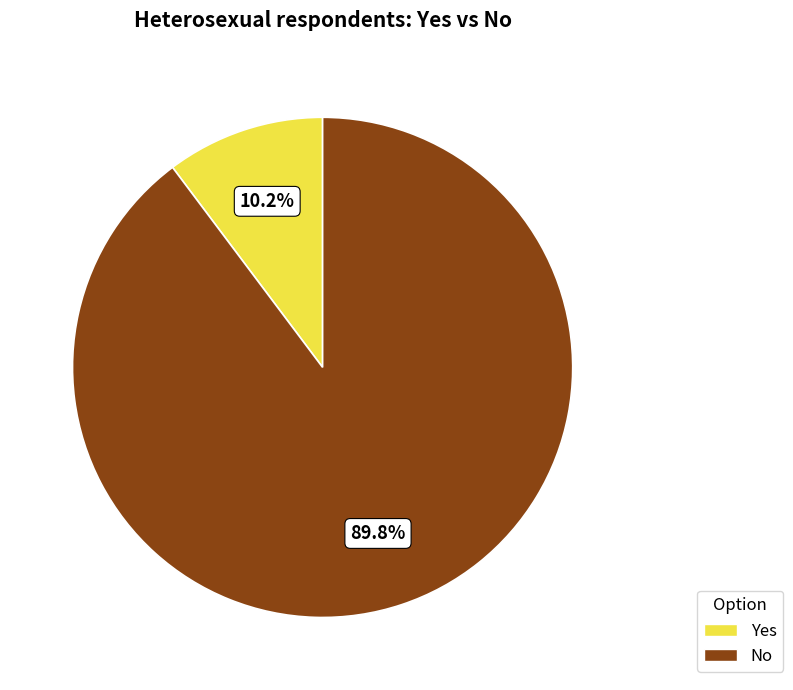

How many segments does this pie chart have?

2